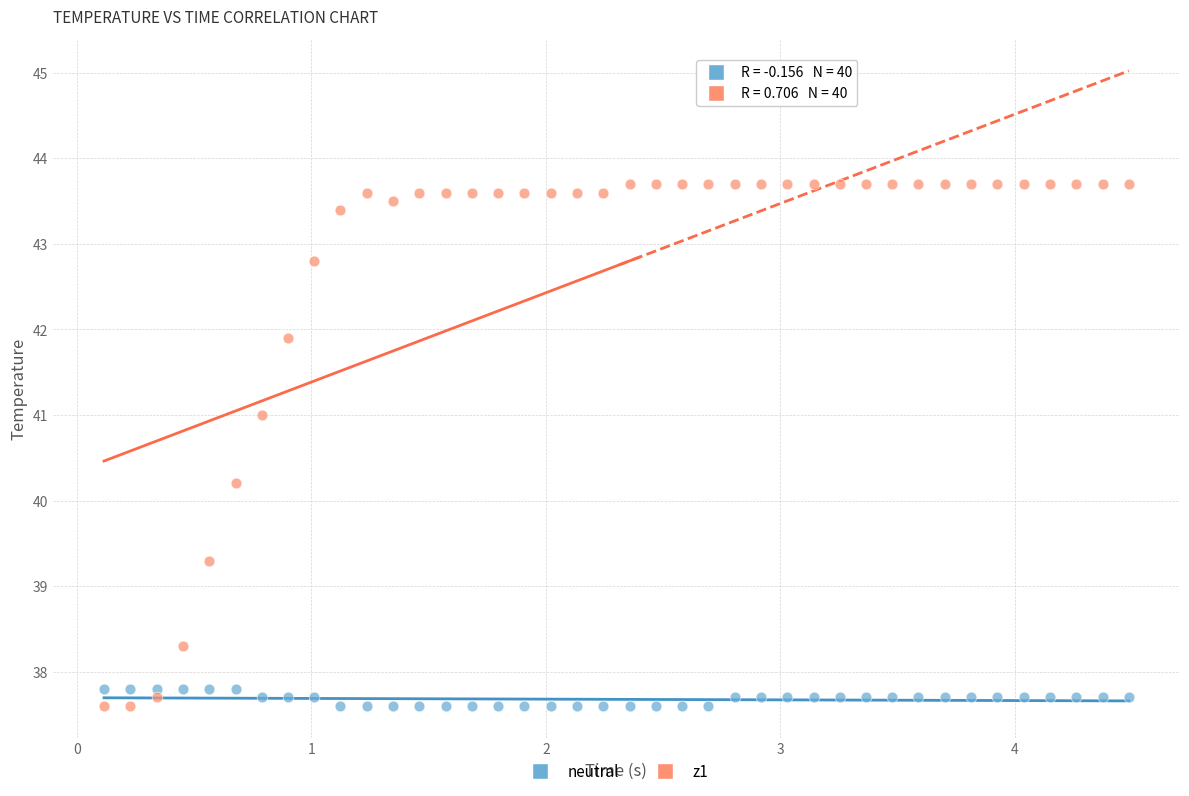

Which series contains the highest Y value?

z1